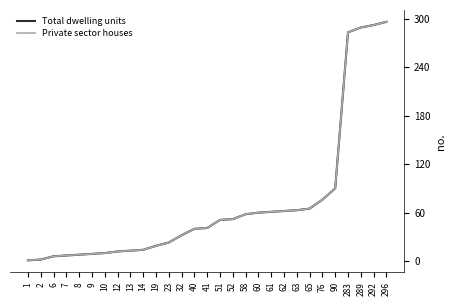

Reading left to right, list all the values displayed in this chart.

Total dwelling units: 1	2	6	7	8	9	10	12	13	14	19	23	32	40	41	51	52	58	60	61	62	63	65	76	90	283	289	292	296
Private sector houses: 1	2	6	7	8	9	10	12	13	14	19	23	32	40	41	51	52	58	60	61	62	63	65	76	90	283	289	292	296